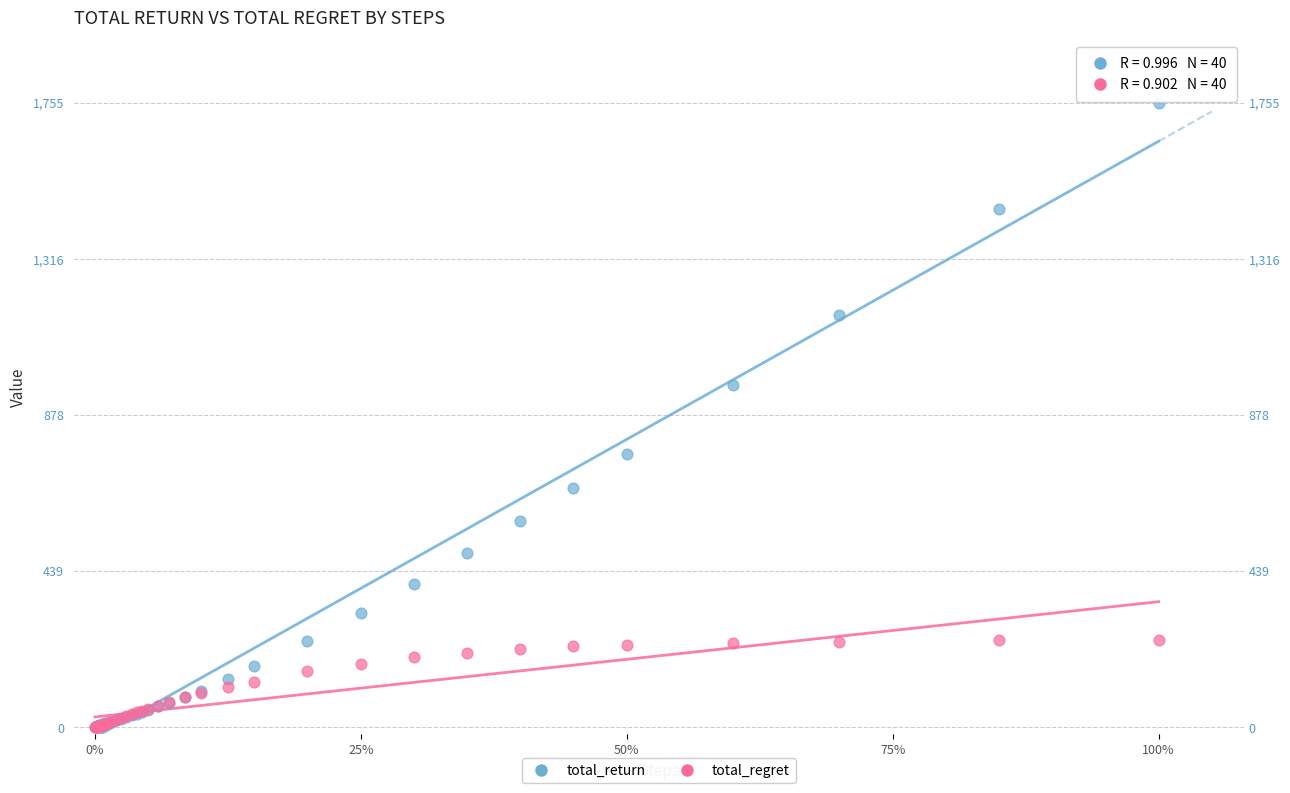

Across all series, what Y value is closest to 877?

962.7